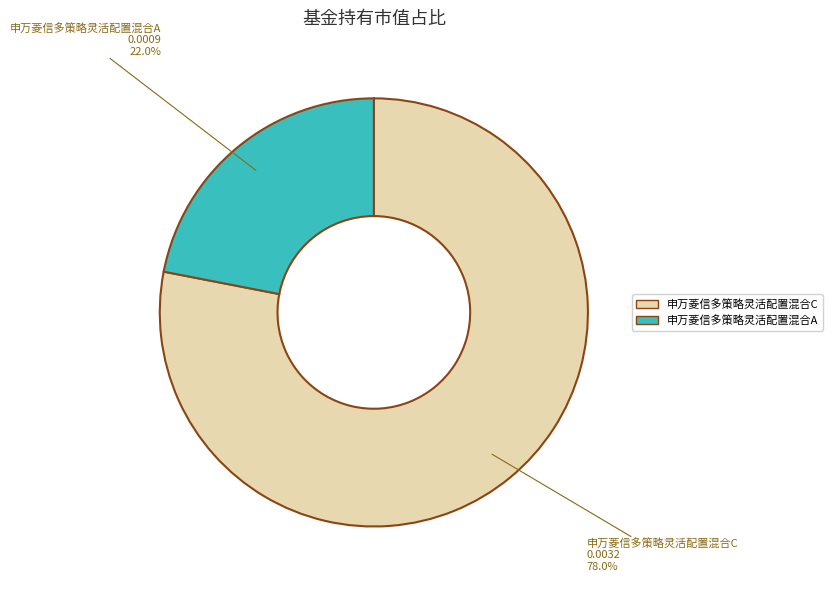

To the nearest percent, what portion does 申万菱信多策略灵活配置混合A represent?

22%